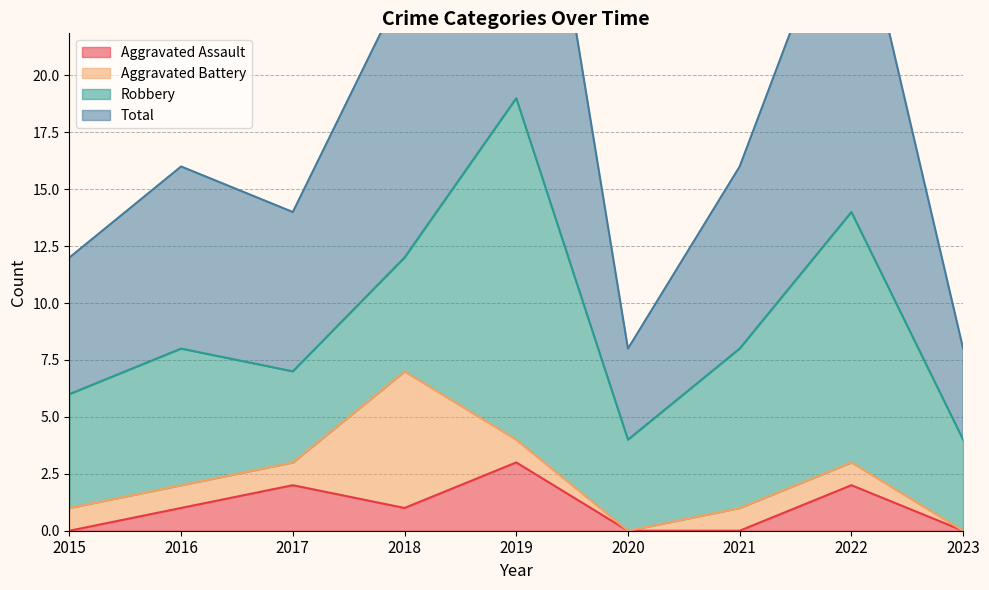

What value does the Total series have at 2021, to the nearest 10?

20